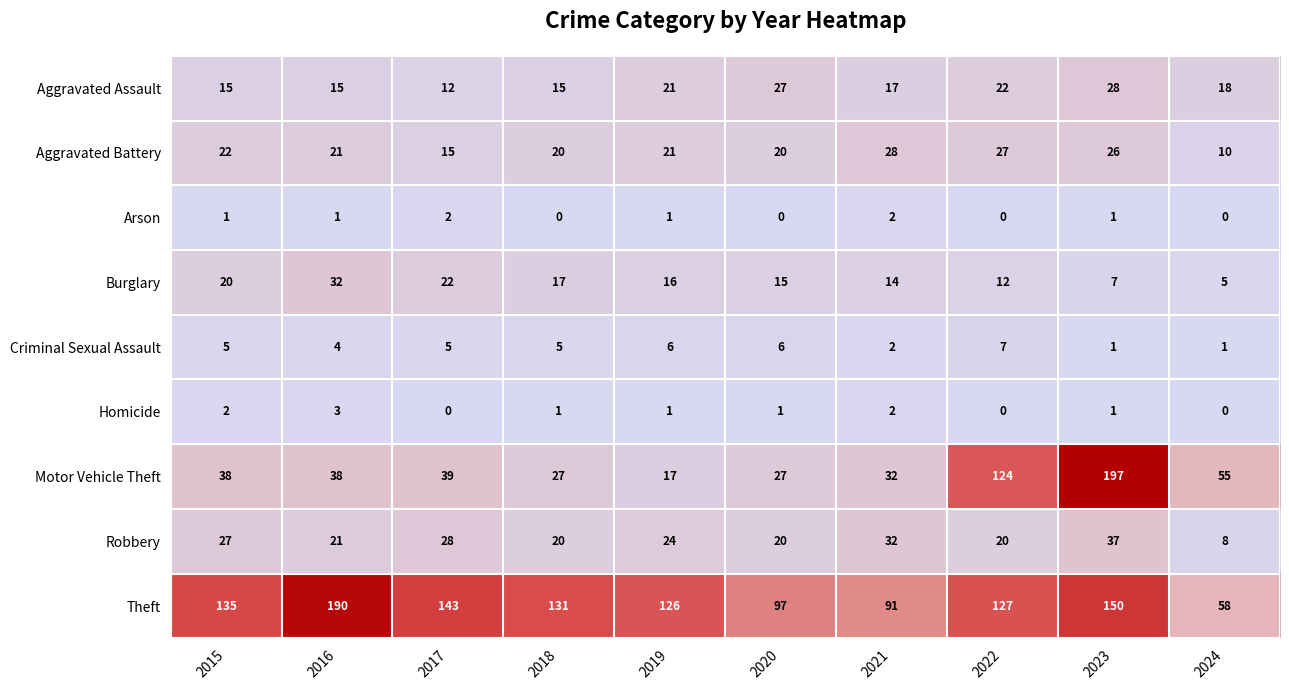

At how many categories does at least one series exceed 46?

10